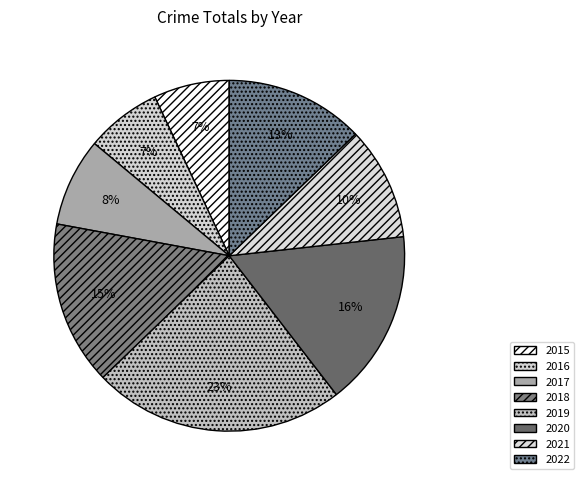

How many slices are in this pie chart?

8